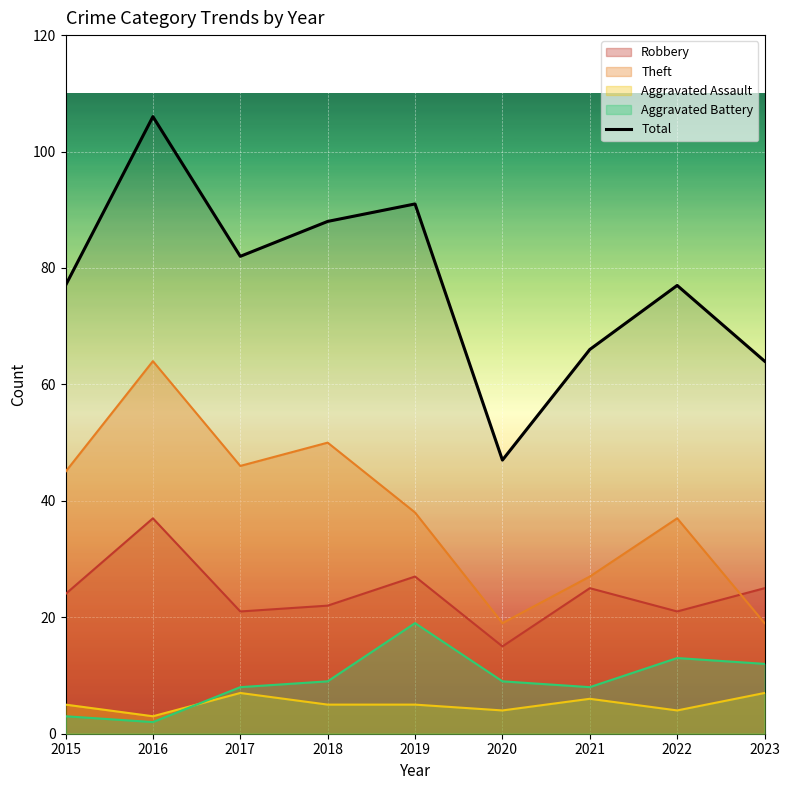

Reading left to right, list all the values displayed in this chart.

77	106	82	88	91	47	66	77	64